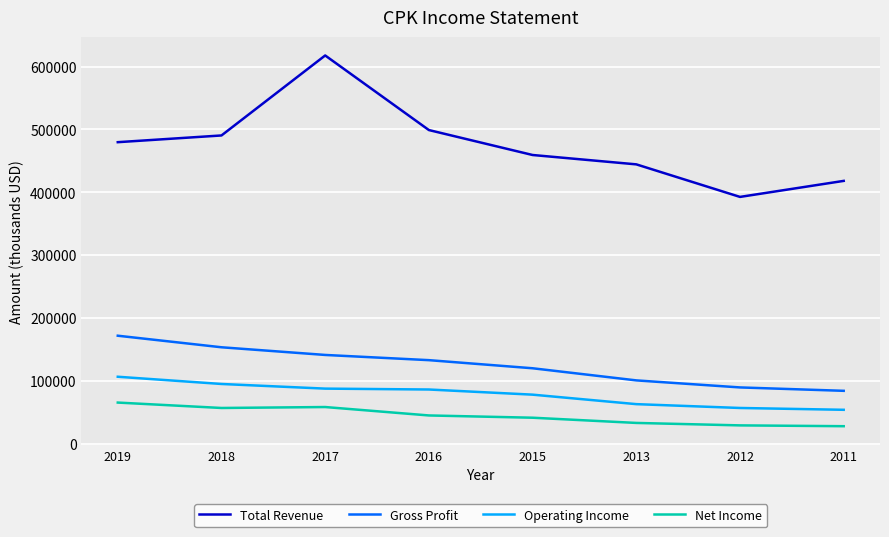

True or false: Gross Profit and Operating Income cross at least once.

False